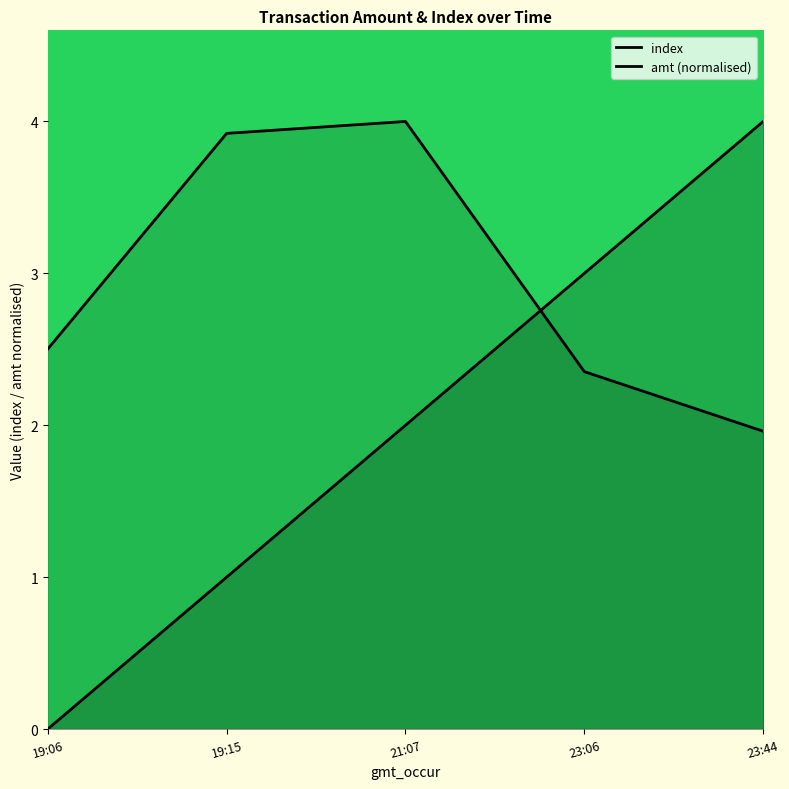

The amt (normalised) series shows 2.0 at 23:44. True or false?

True